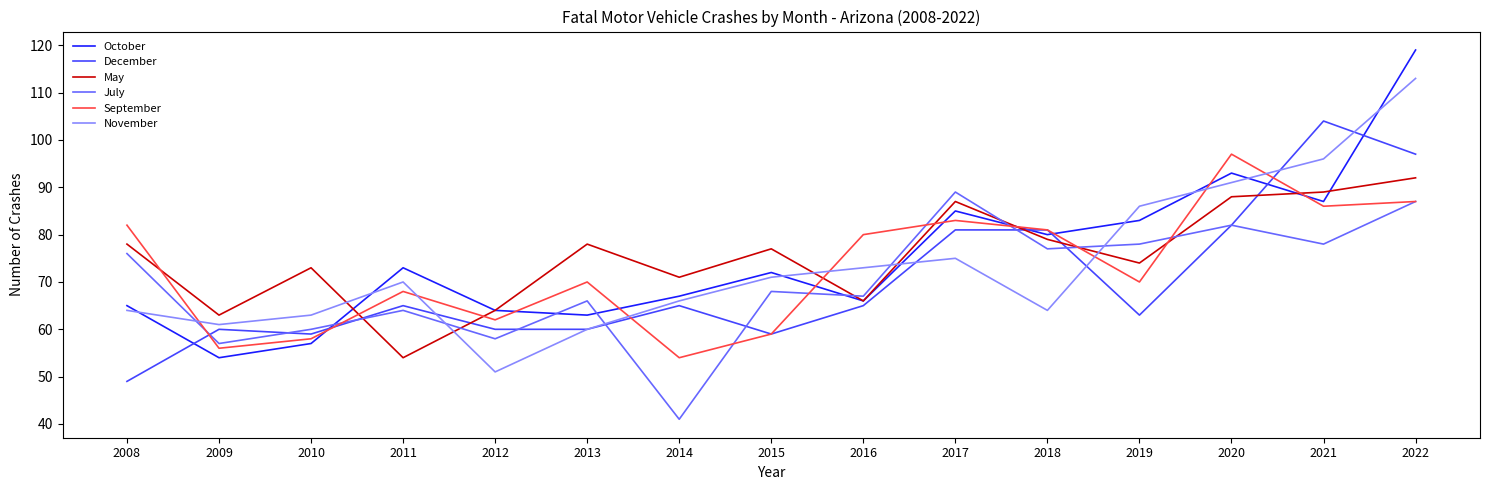

After their last crossing, which series has the higher values: December or October?

October